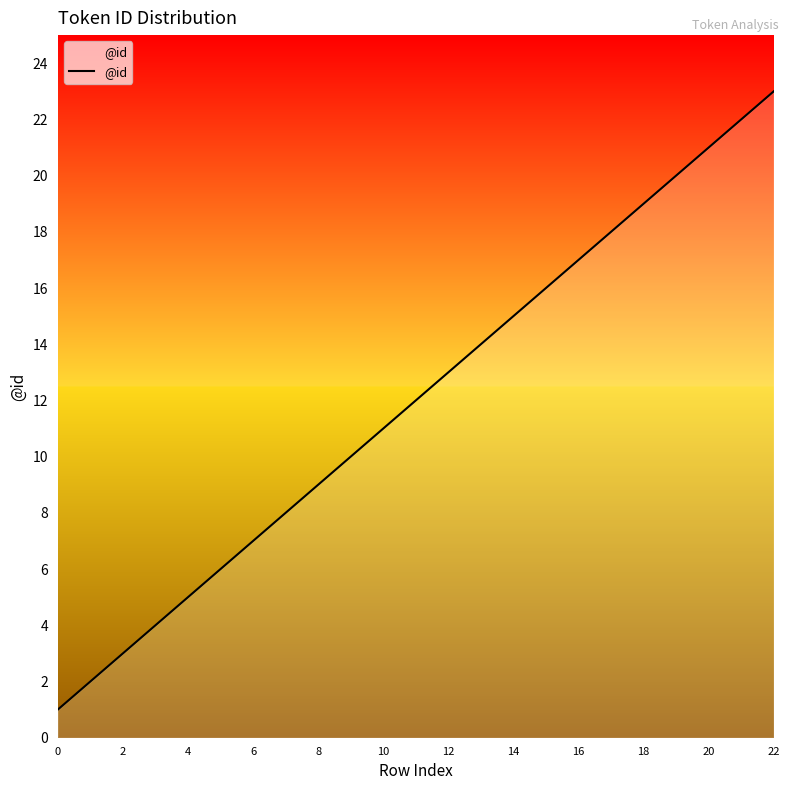

What is the difference between the maximum and minimum values?

22